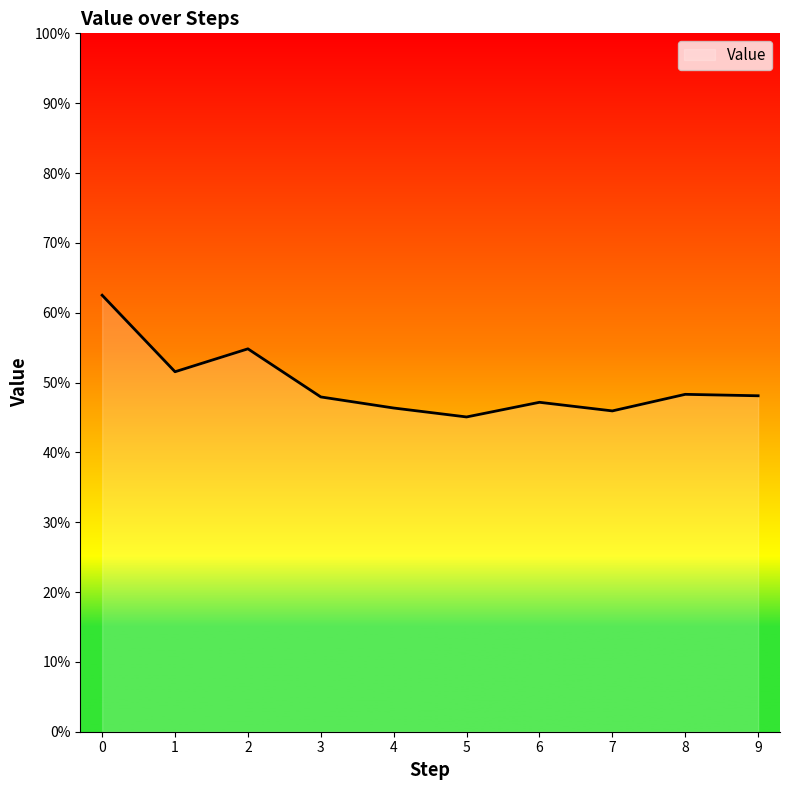

List the labels in order of value, smallest first.

5, 7, 4, 6, 3, 9, 8, 1, 2, 0